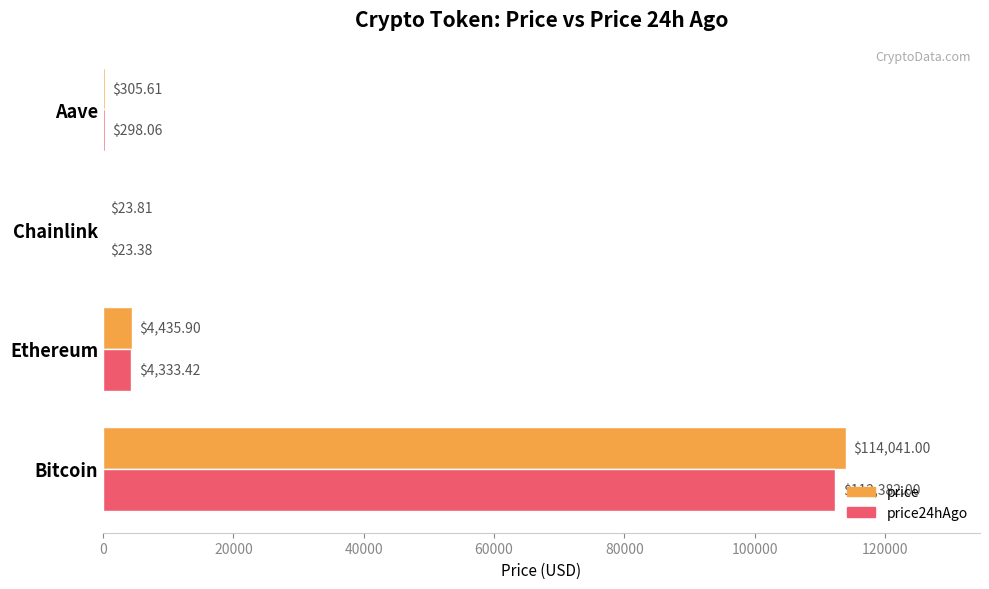

Between Bitcoin and Aave, which series saw the biggest shift?

price